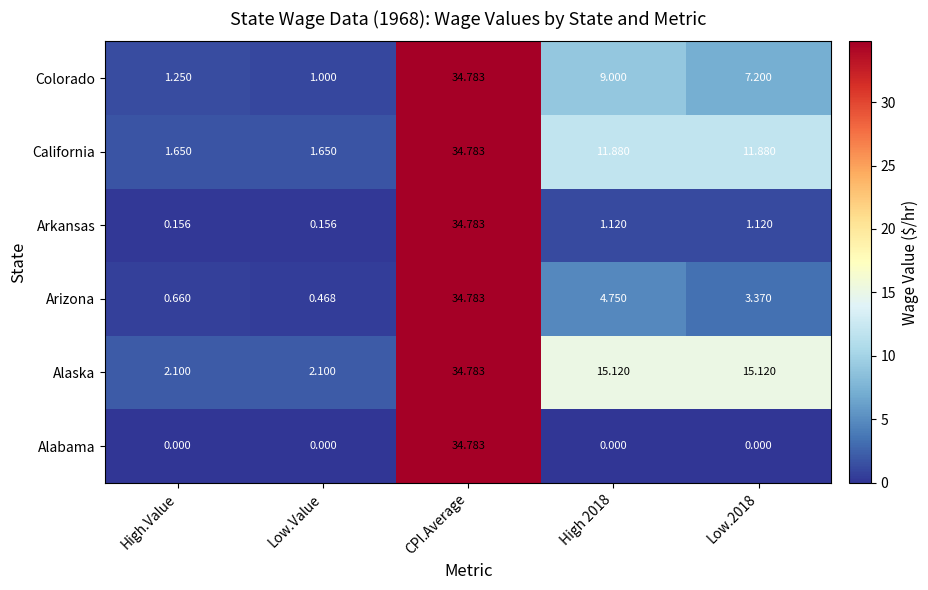

At which category is the sum across all series the highest?

CPI.Average